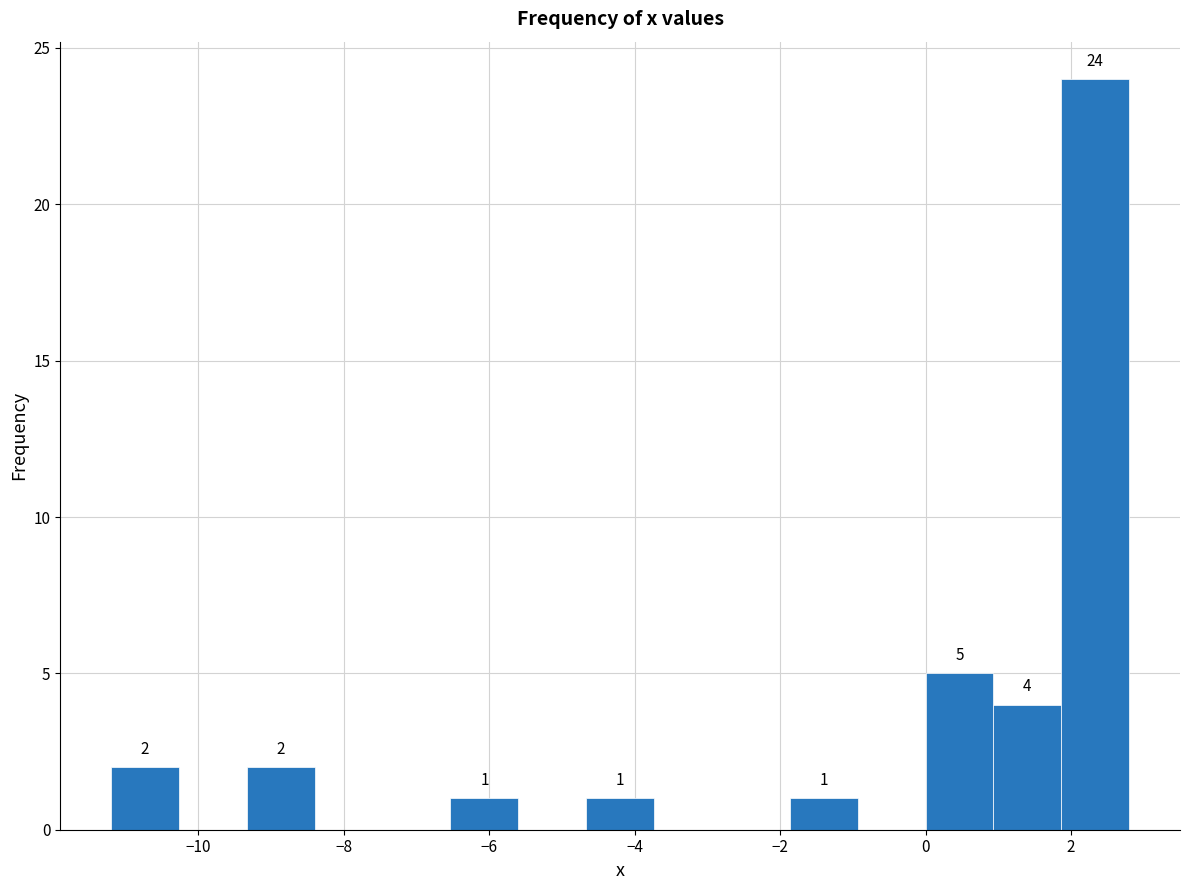

Which range on the x-axis has the tallest bar?

1.8 to 2.8